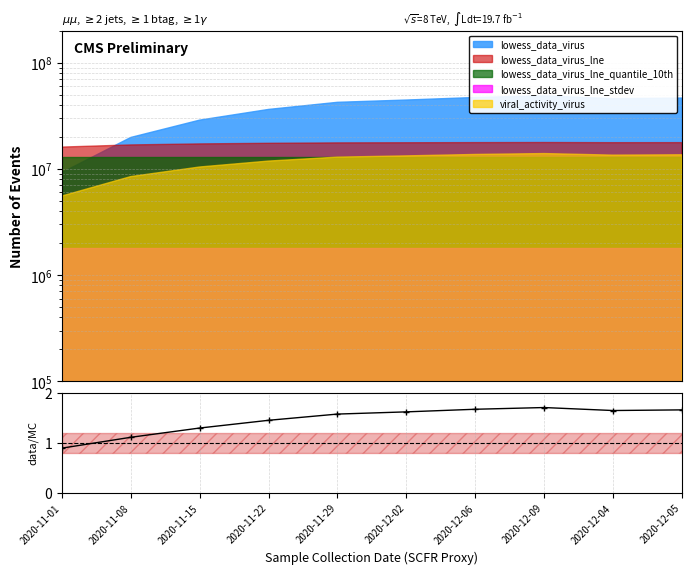

What is the ratio of the value at 2020-12-04 to the value at 2020-11-15?

1.3